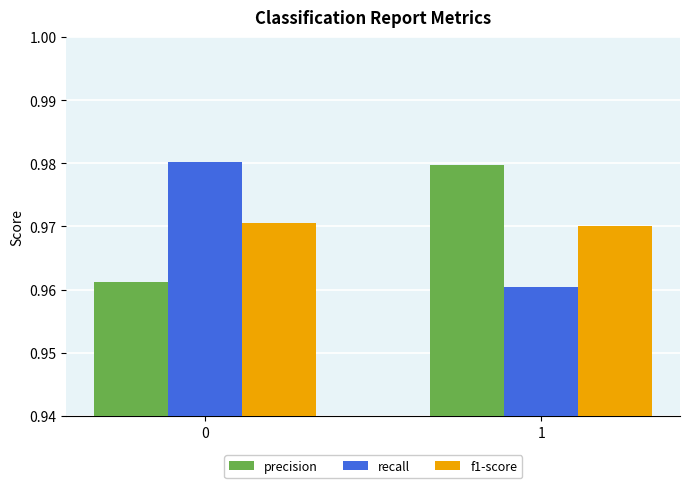

Is it true that recall equals 0.5 at 1?

False